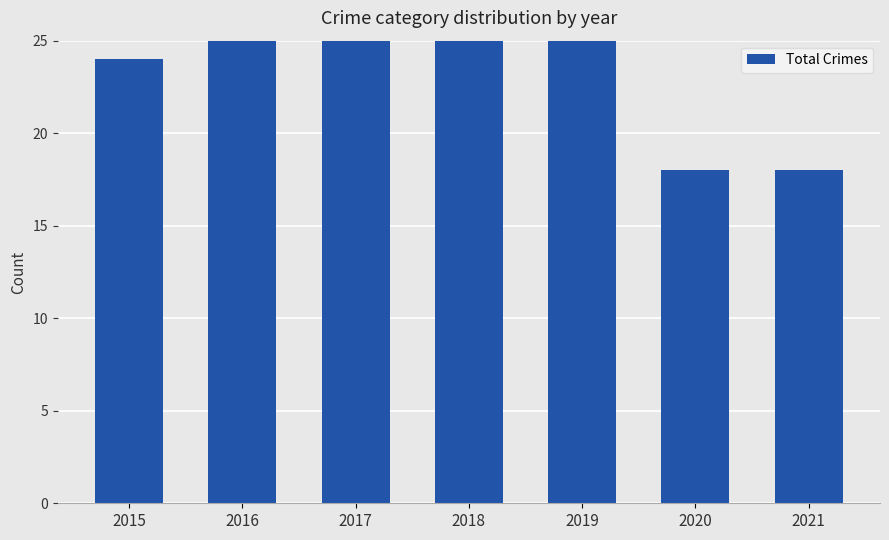

What is the average value?

24